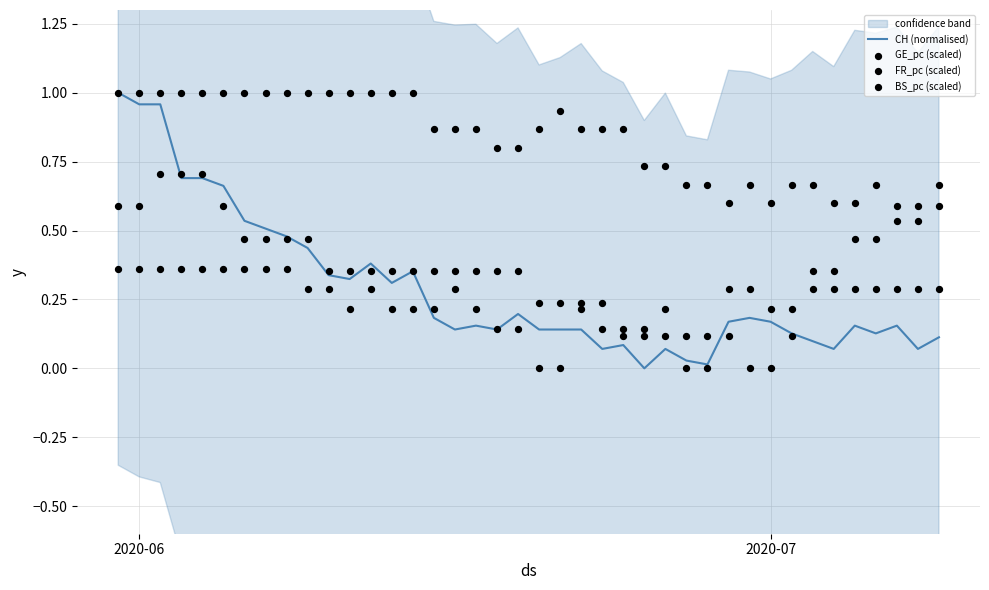

Which series contains the lowest Y value?

CH (normalised)